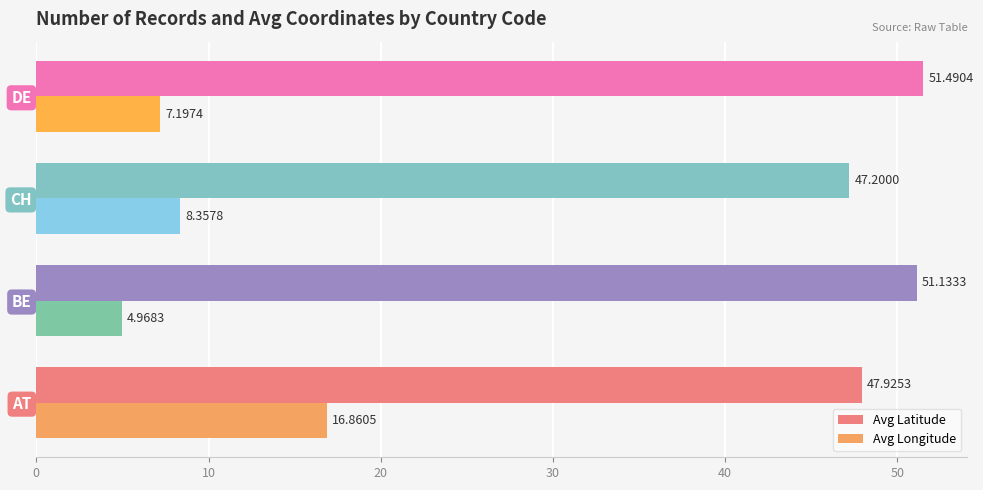

What is the difference between the highest and lowest values at BE?

46.2